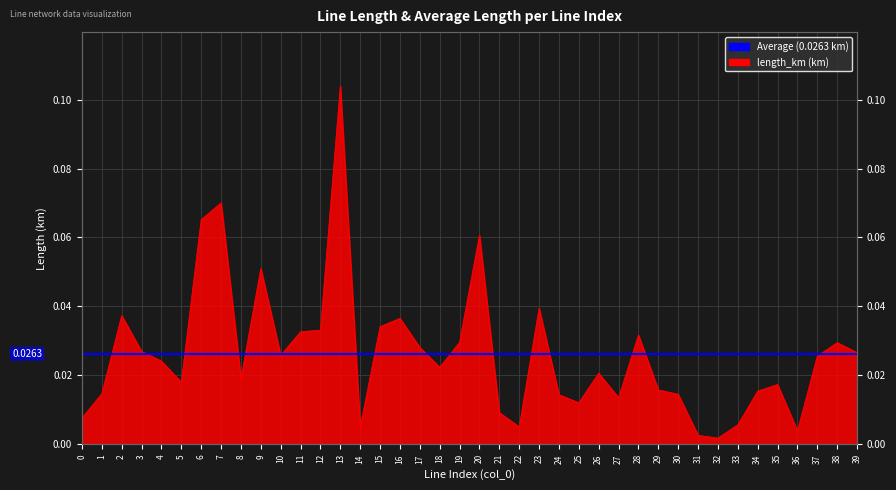

What is the difference between the maximum and minimum values?

0.1